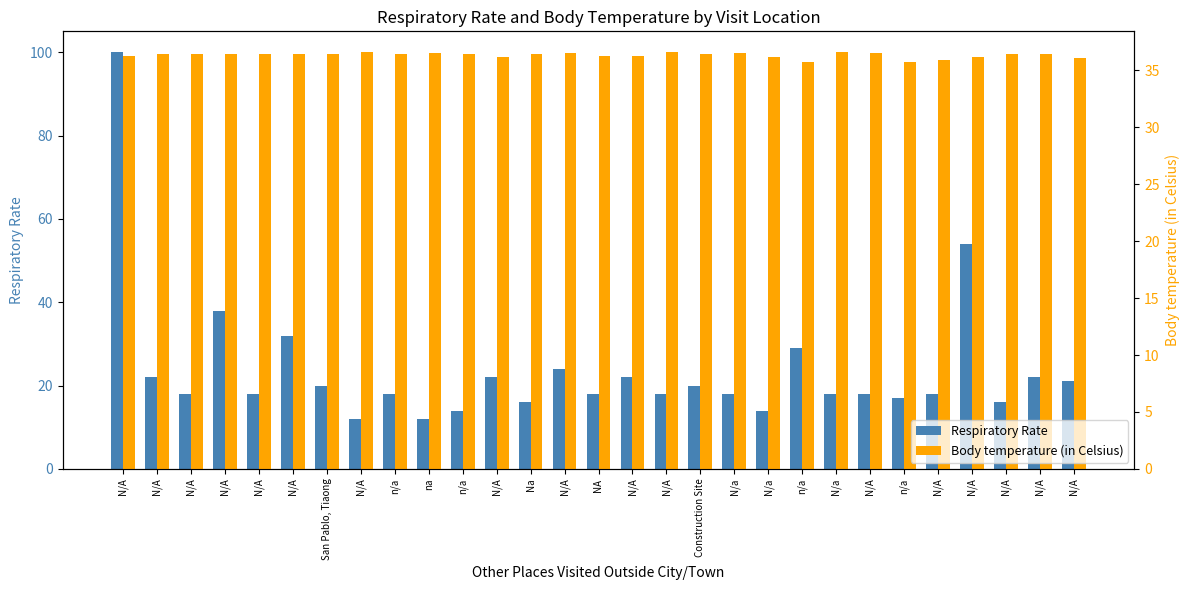

What is the highest value of the Respiratory Rate series?

100.0